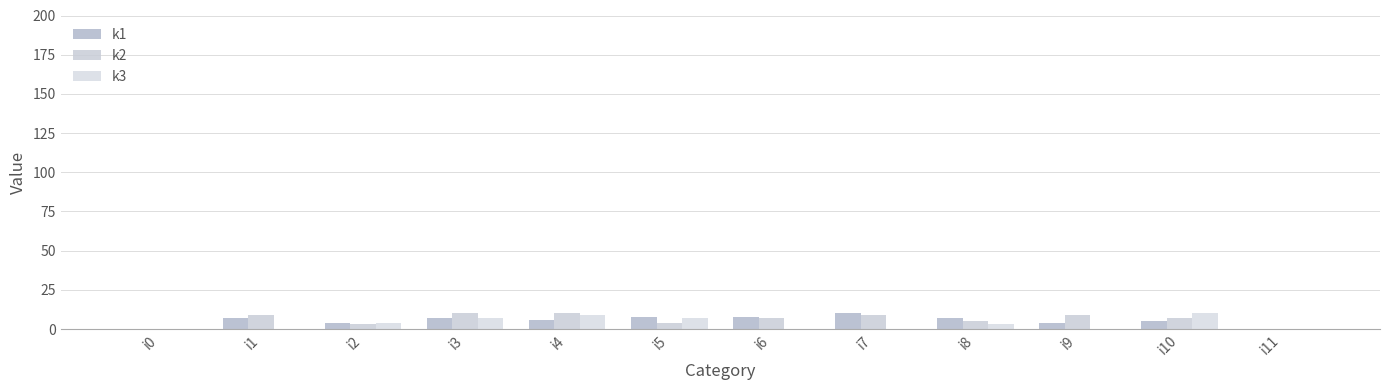

Rank the series by their maximum value, from lowest to highest.

k1, k2, k3